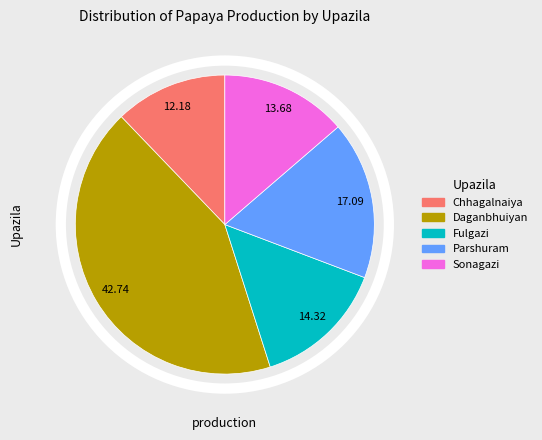

Does any single category account for the majority?

No